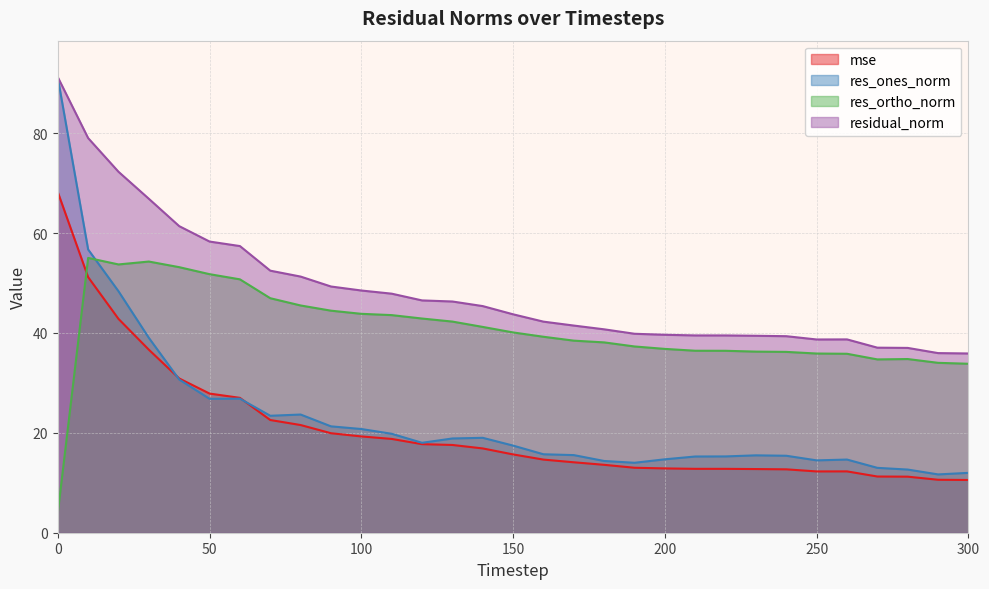

What are all the series names shown in the legend?

mse, res_ones_norm, res_ortho_norm, residual_norm